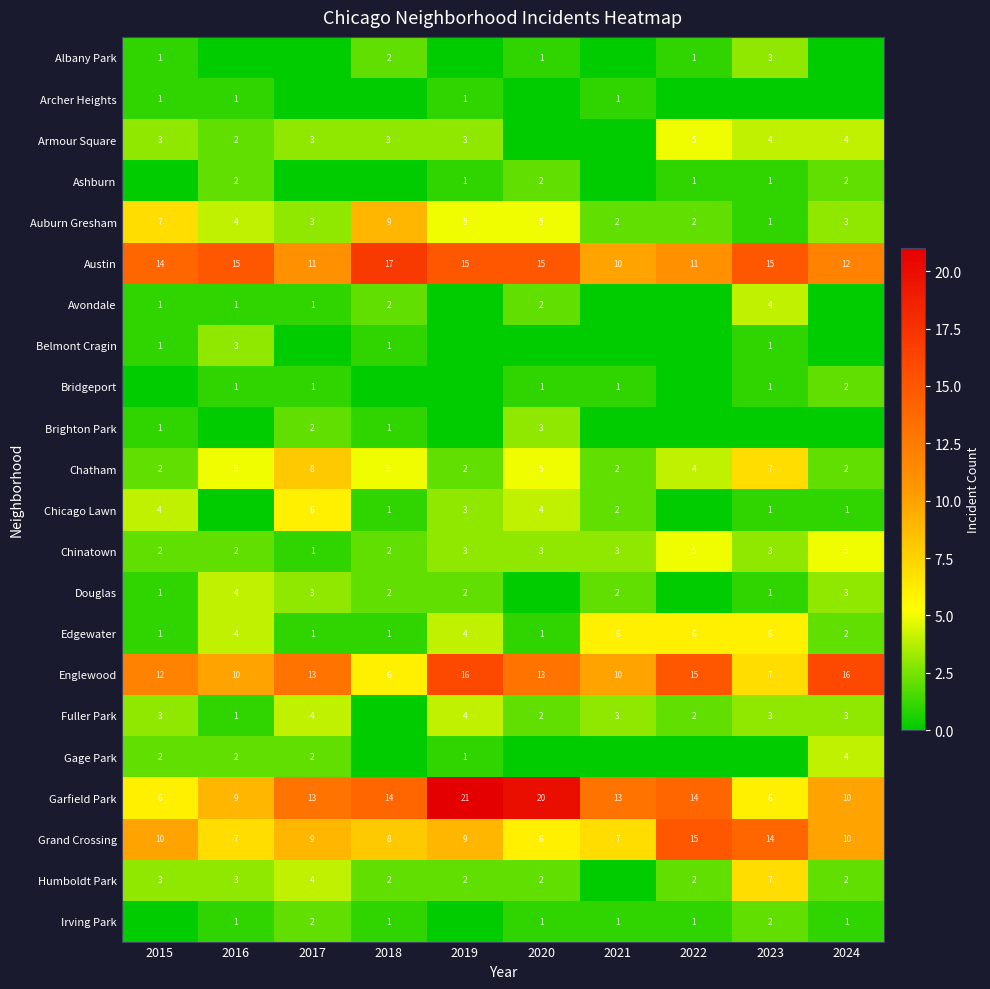

How many series are shown in this chart?

22